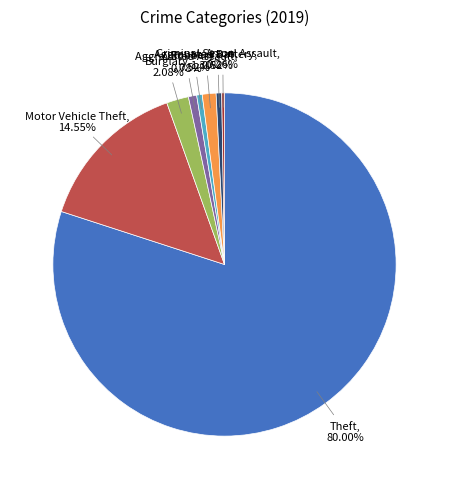

Does Theft account for over 50% of the chart?

Yes